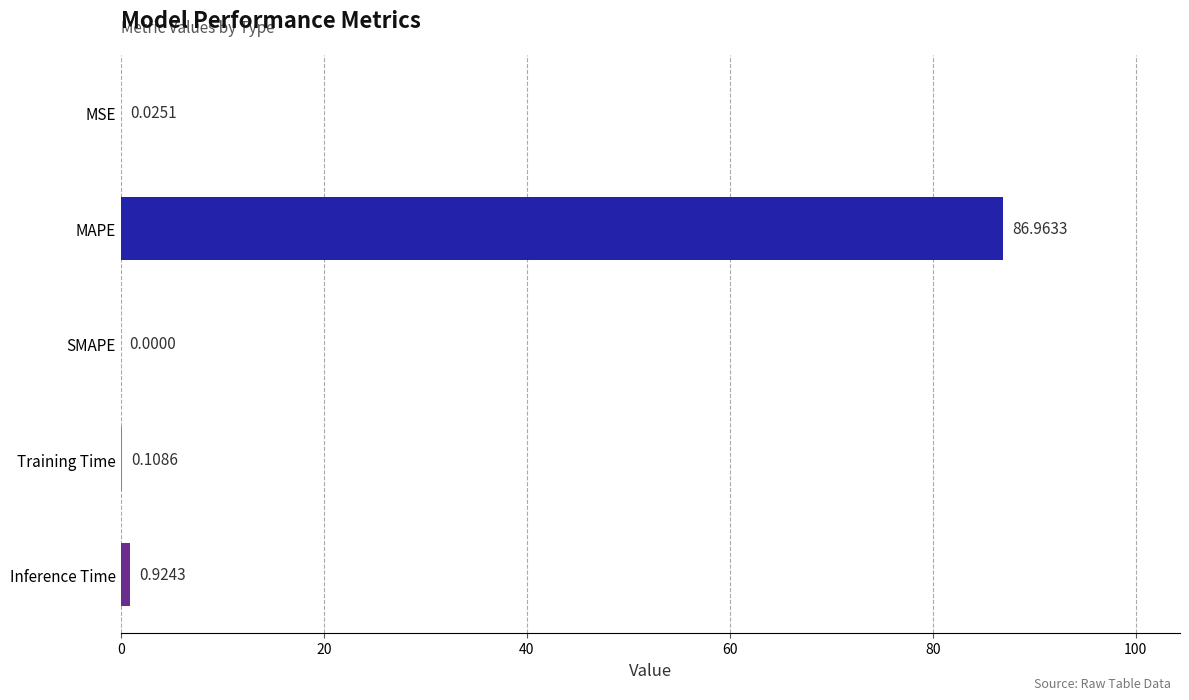

Between Inference Time and Training Time, which is larger?

Inference Time